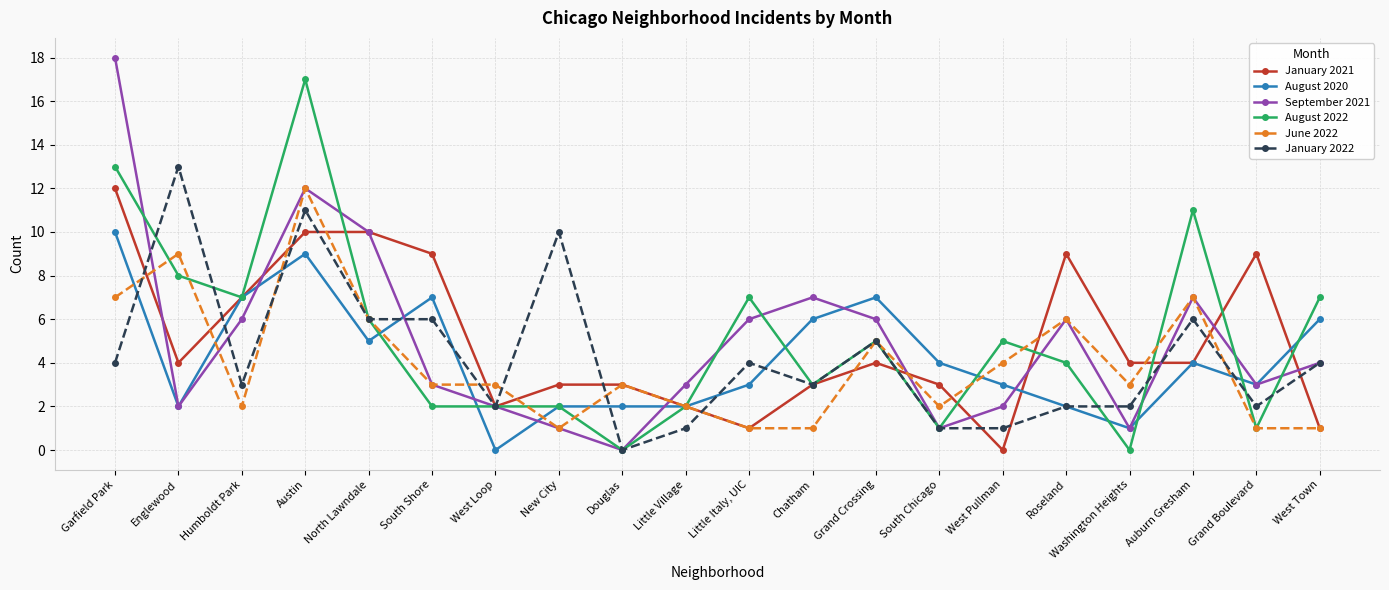

Where is the first local maximum for September 2021?

Austin